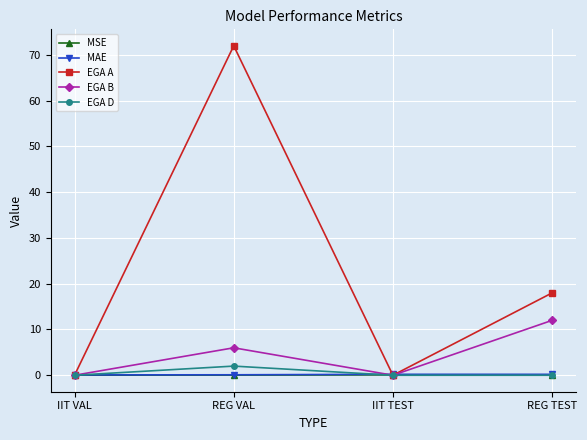

What position from the left is IIT VAL?

1